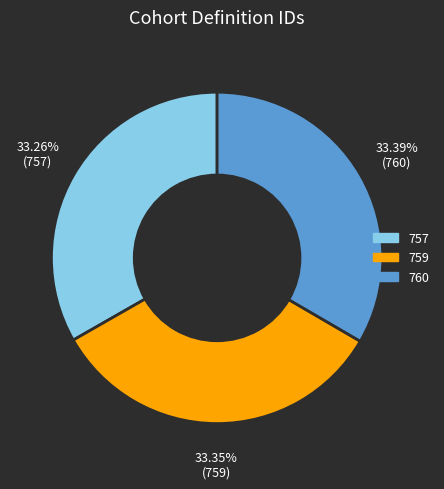

Does any single category account for the majority?

No